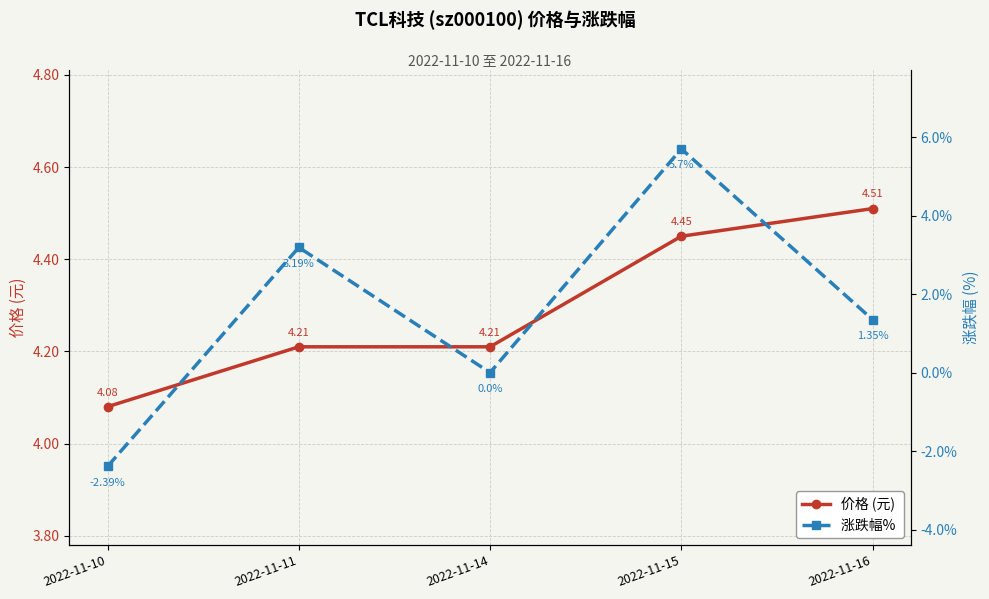

Where is 涨跌幅%  nearest to the value 1?

2022-11-16